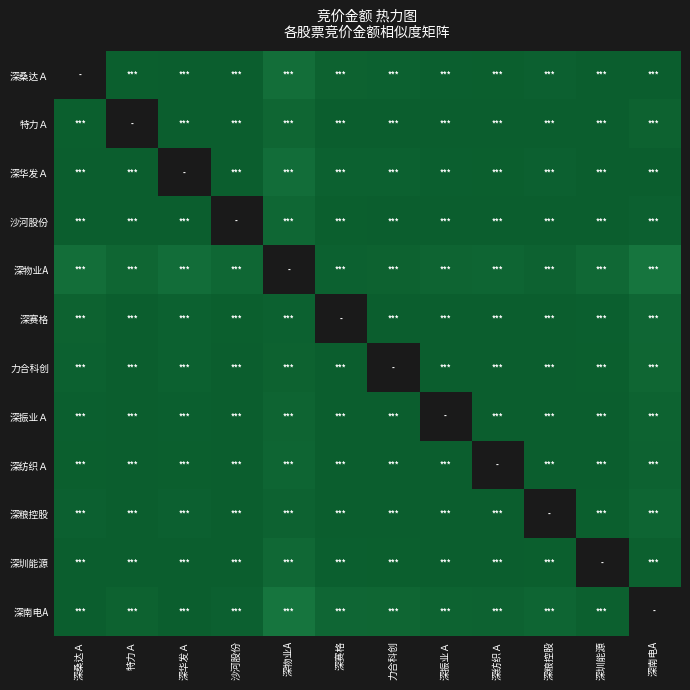

How many categories are shown in the chart?

12